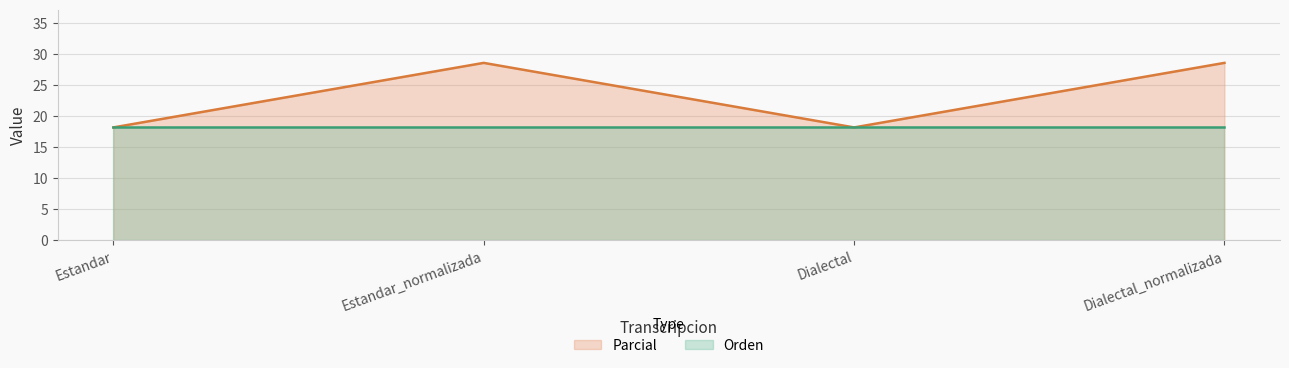

The value at Estandar_normalizada is 19.4. True or false?

False